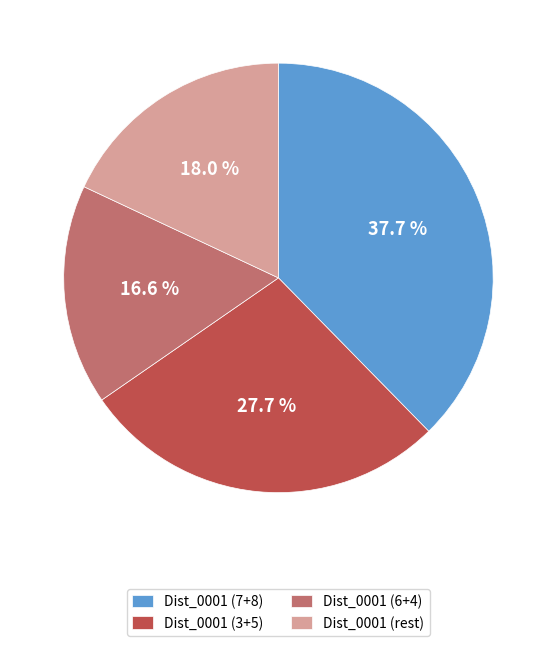

Which has a higher value, Dist_0001 (6+4) or Dist_0001 (3+5)?

Dist_0001 (3+5)